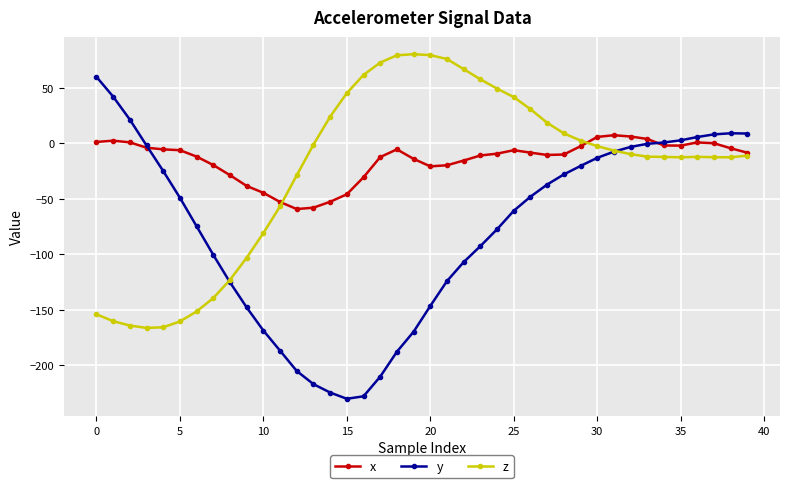

Which series has the largest range (max minus min)?

y